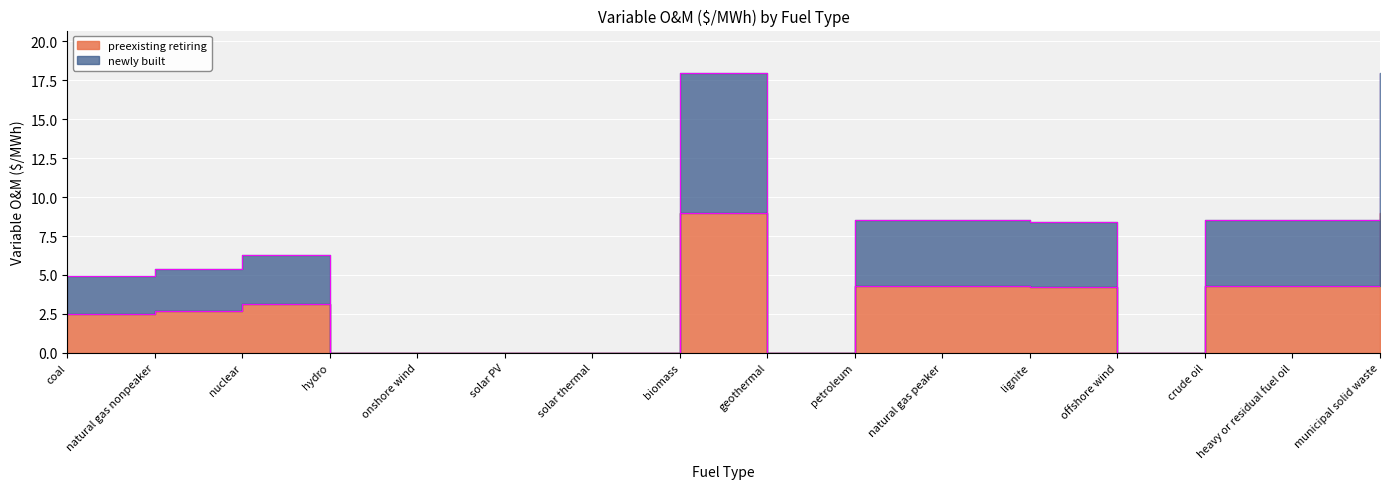

Which series has the largest total across all categories?

newly built